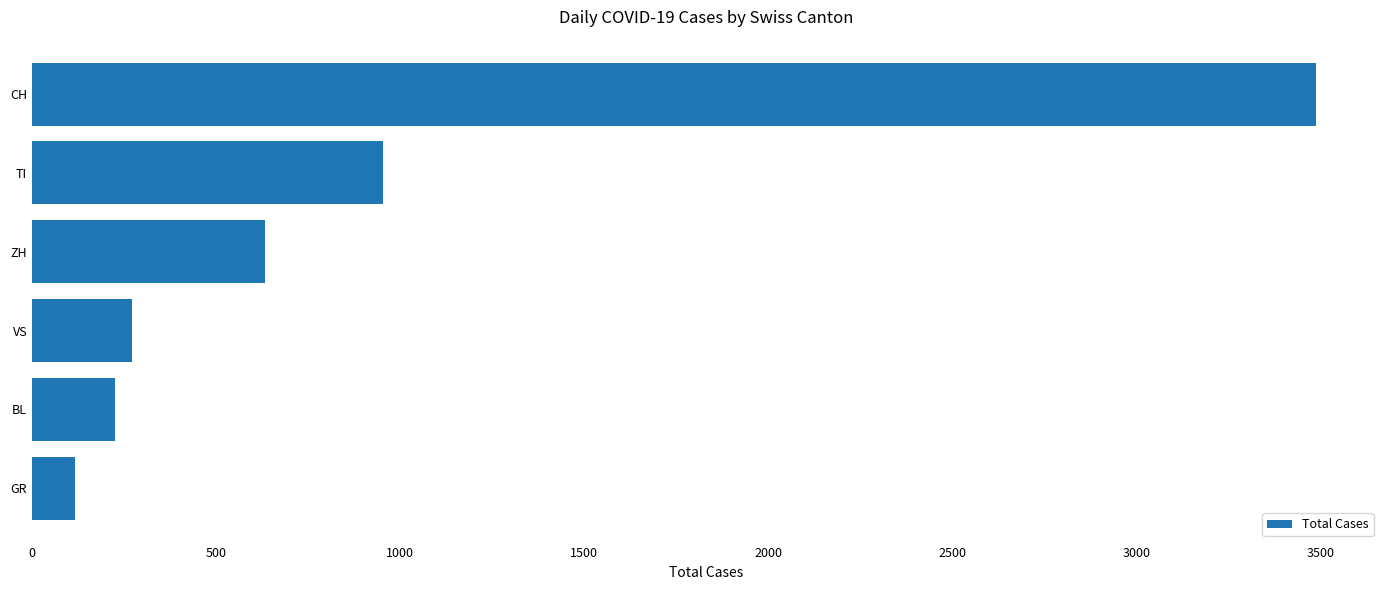

What is the change in value from GR to ZH?

+515